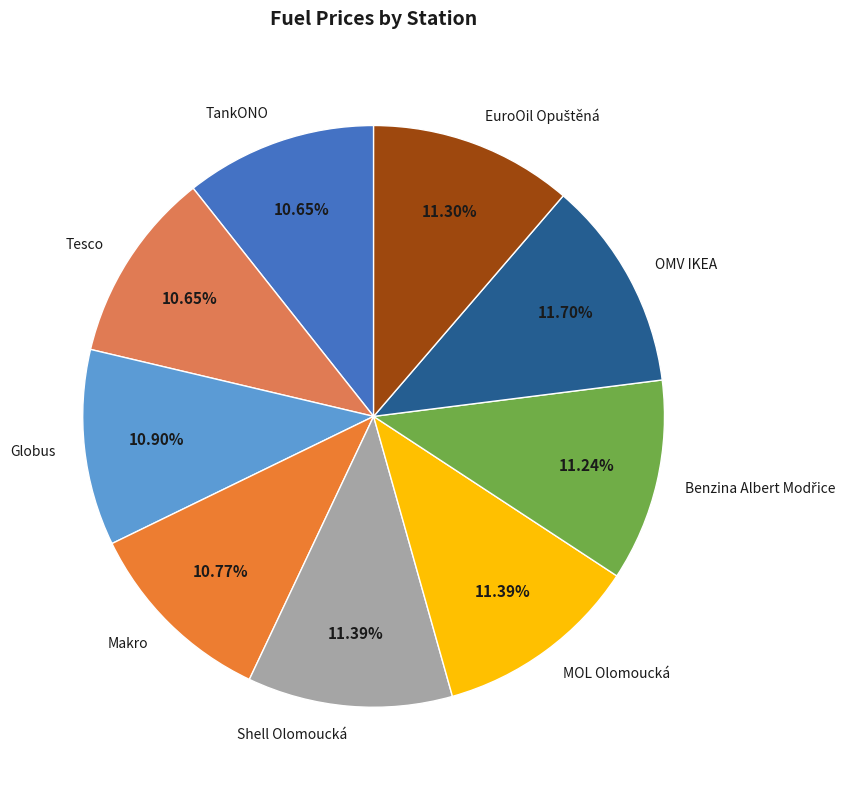

To the nearest percent, what is the combined percentage of Makro and Globus?

22%